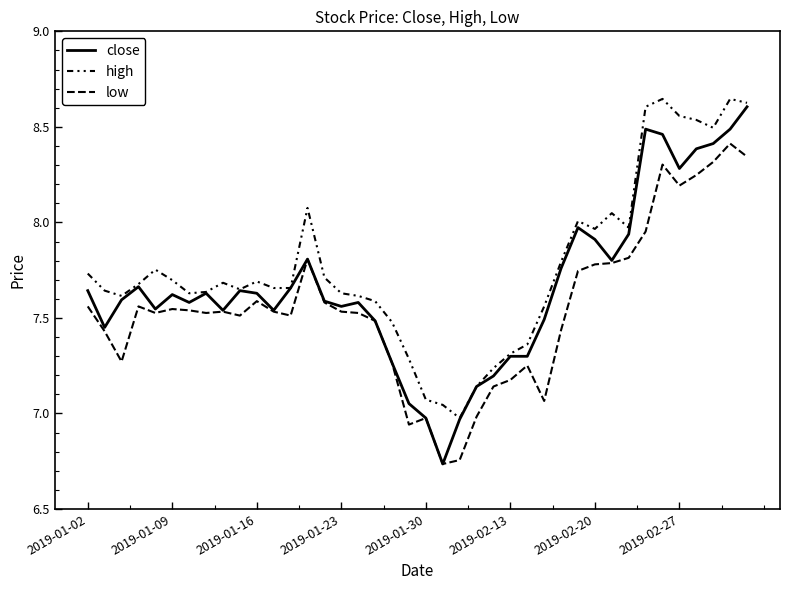

How many lines are shown in the chart?

3